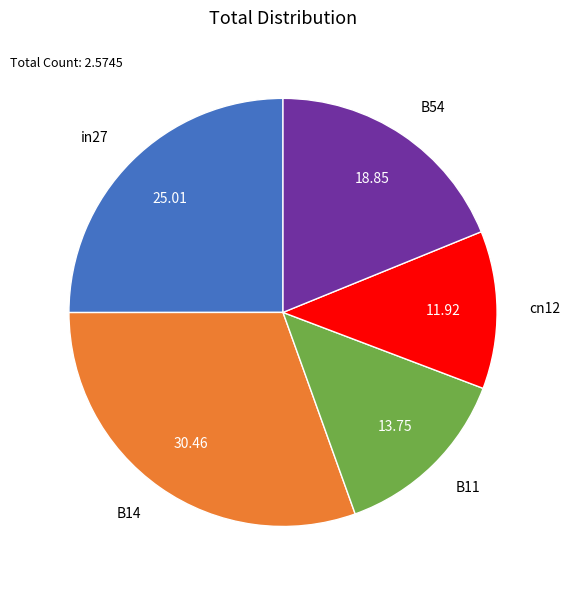

Is it true that cn12 is 12% of the pie?

True